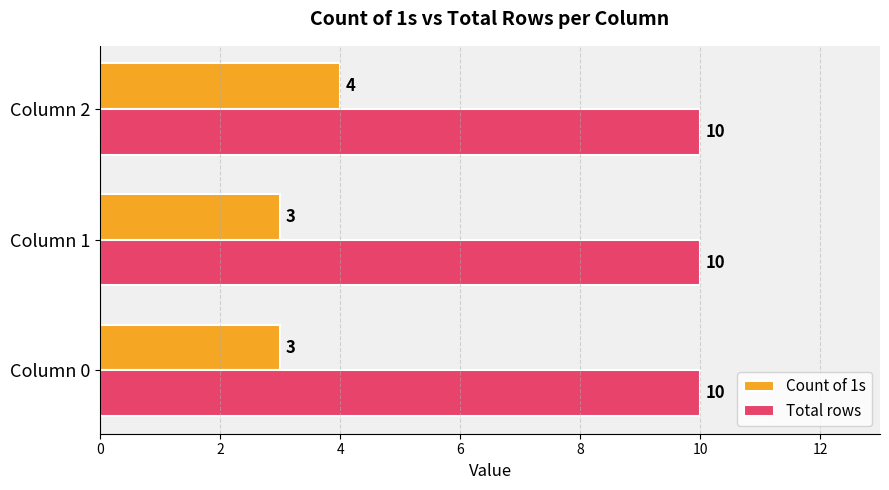

Rank the series by their maximum value, from lowest to highest.

Count of 1s, Total rows